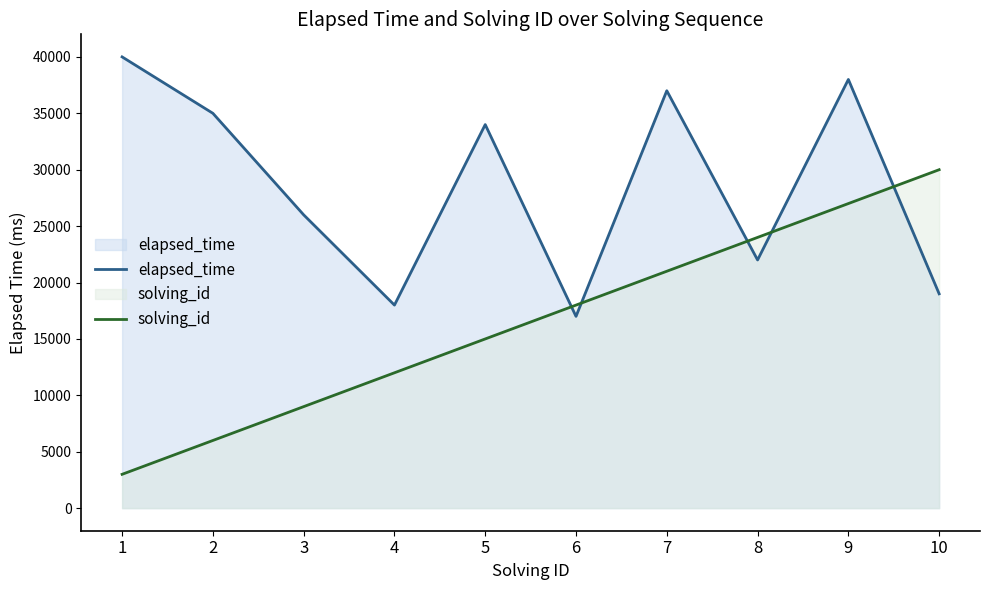

Rank the series at 2 from highest to lowest value.

elapsed_time, solving_id